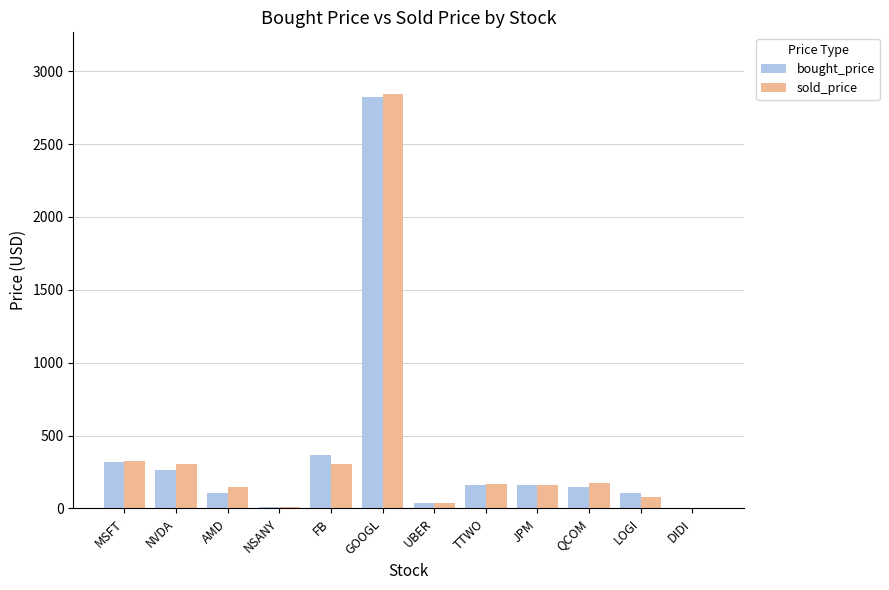

What is the sum of the bought_price values at QCOM and TTWO?

308.3